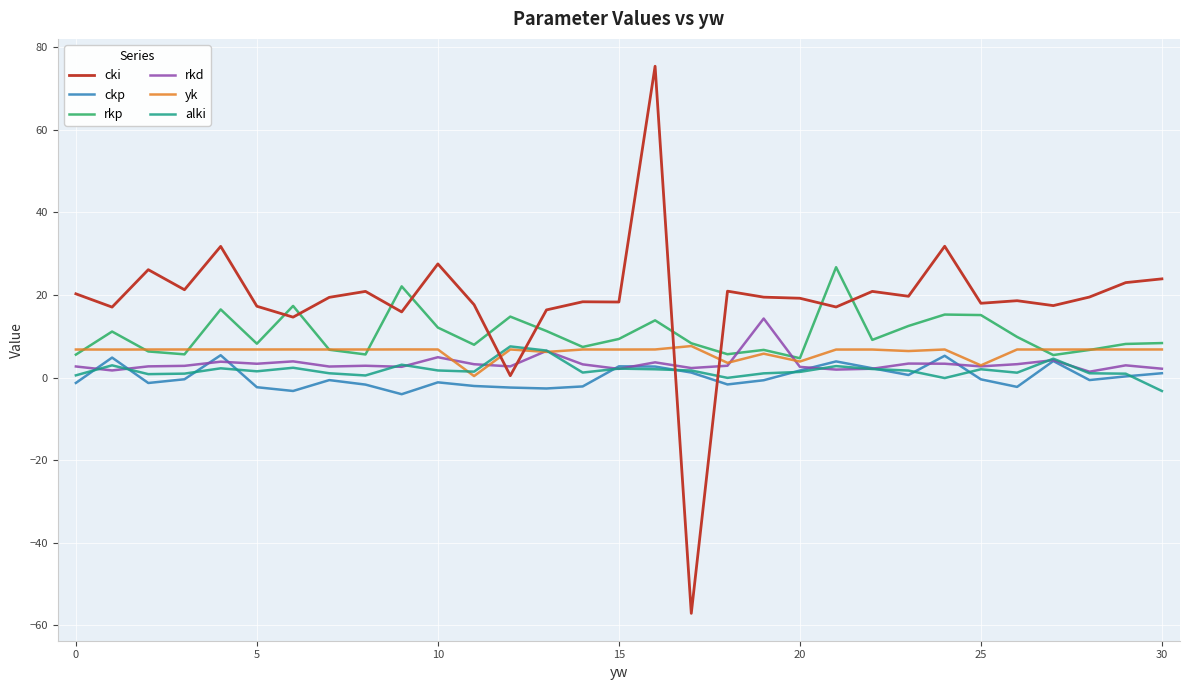

After their last crossing, which series has the higher values: yk or alki?

yk